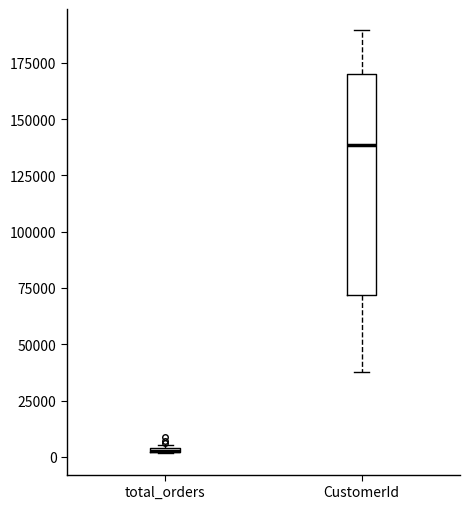

Which box is the tallest, from its lower edge to its upper edge?

CustomerId